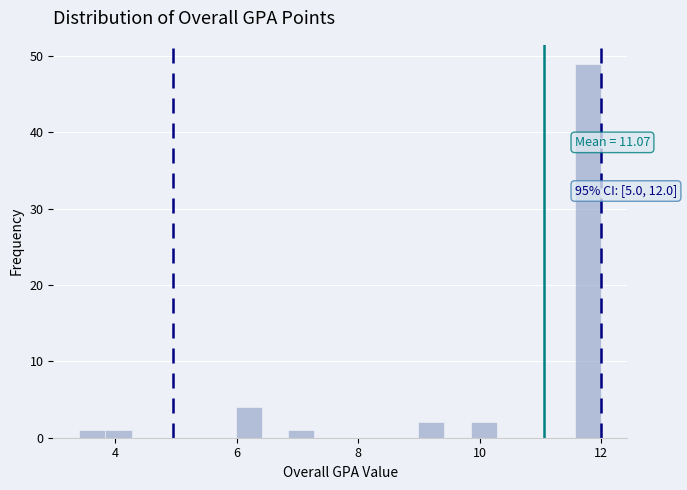

Read against the x-axis, roughly where is the centre of the tallest bar?

11.8